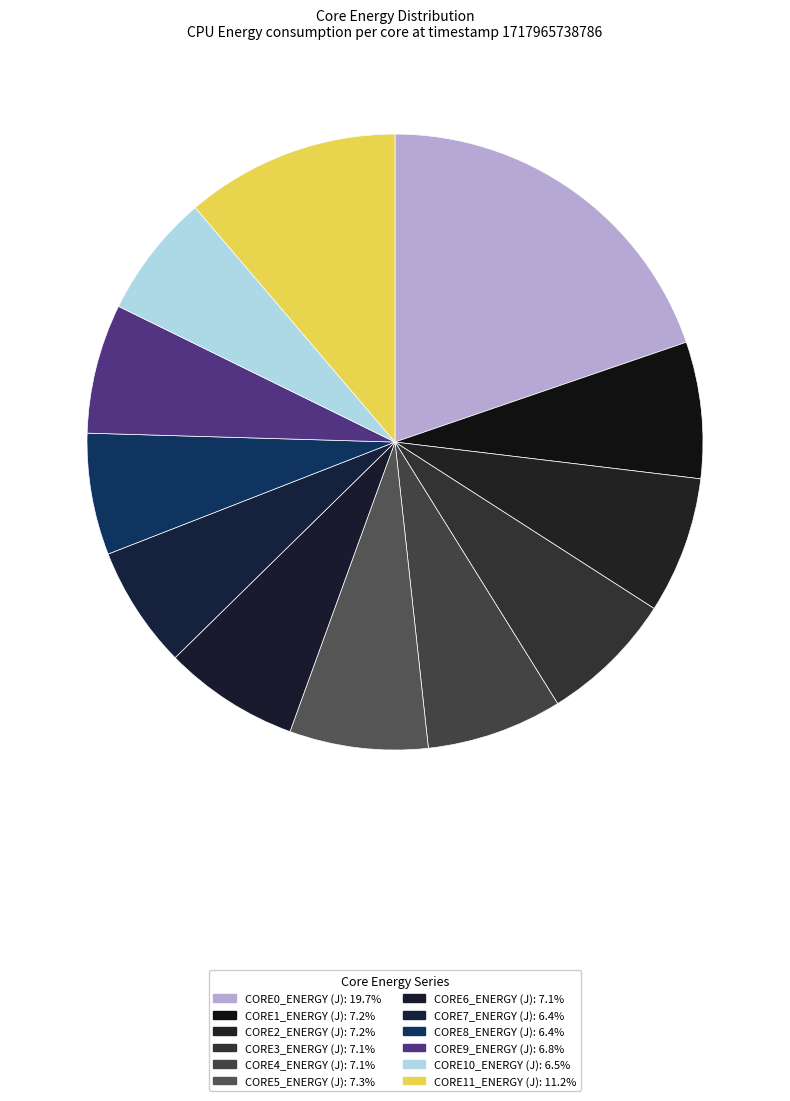

Count the number of slices in the pie.

12